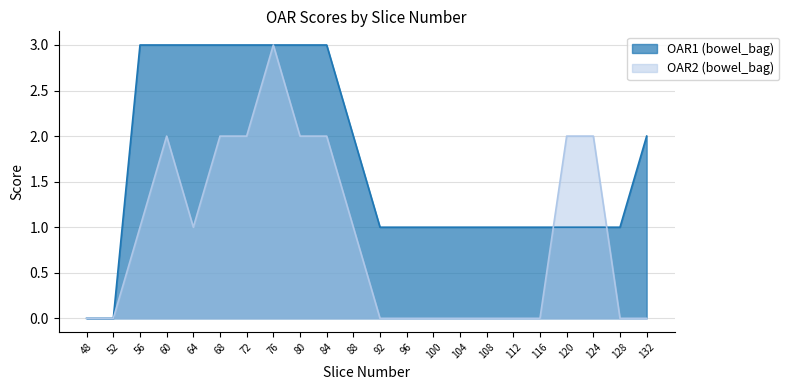

At which category does OAR2 (bowel_bag) reach its first local peak?

60